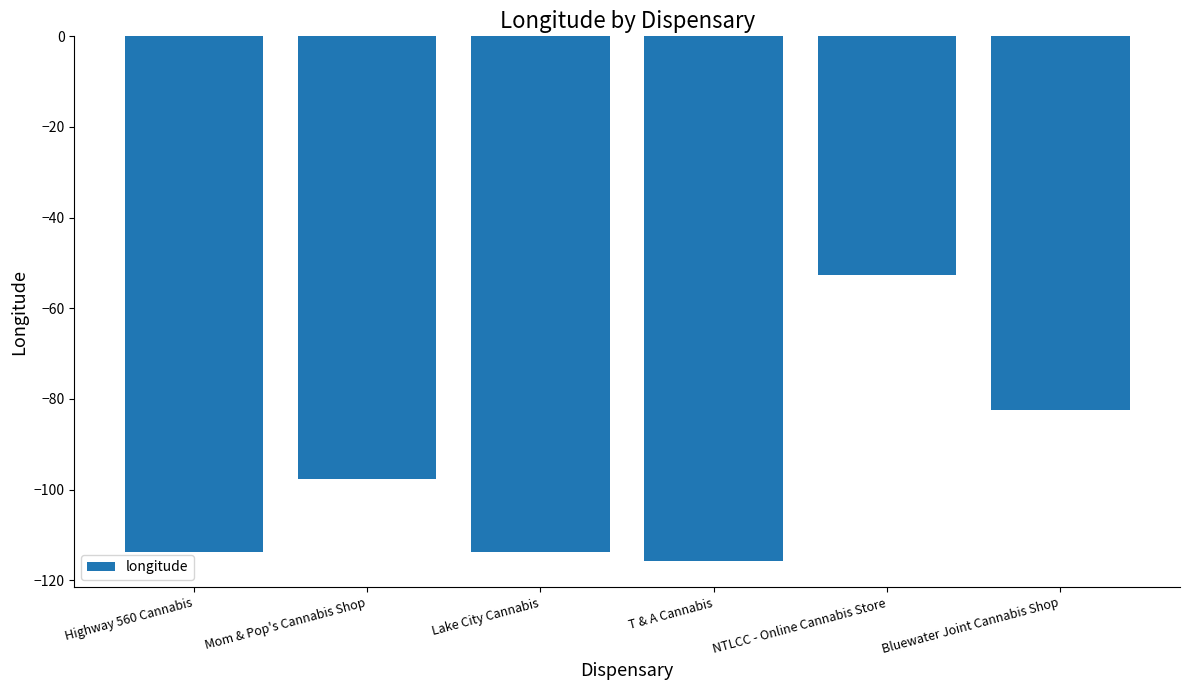

What is the sum of all values?

-575.9